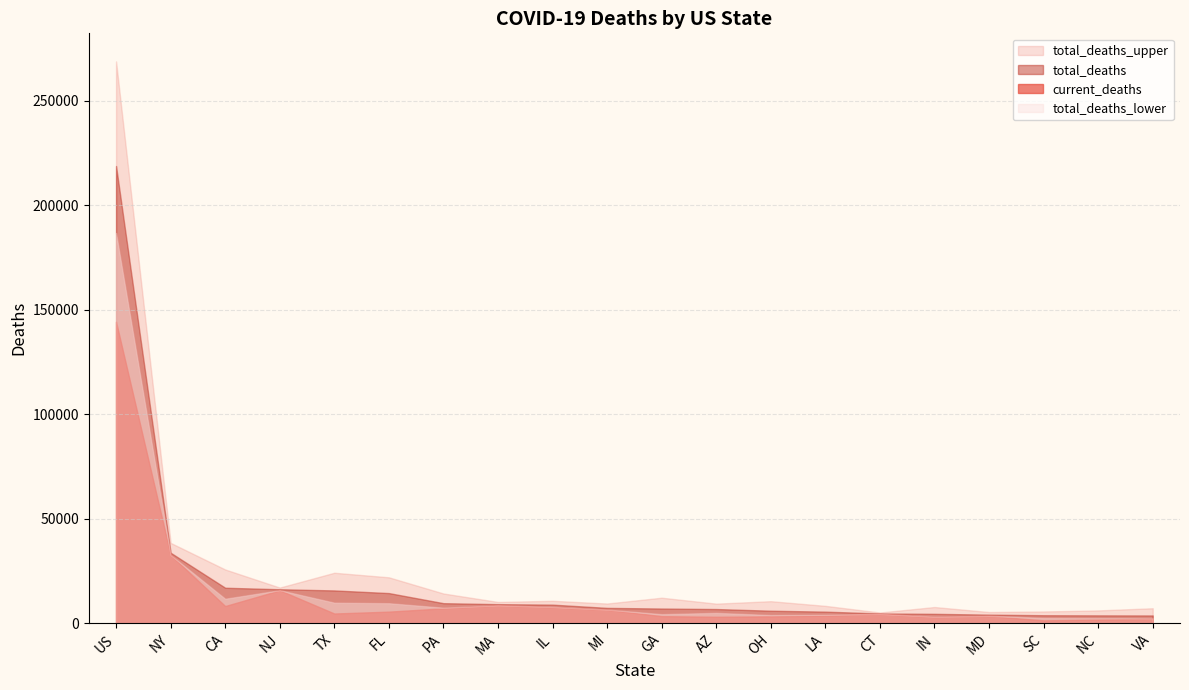

What is the label of the 16th point from the right?

TX